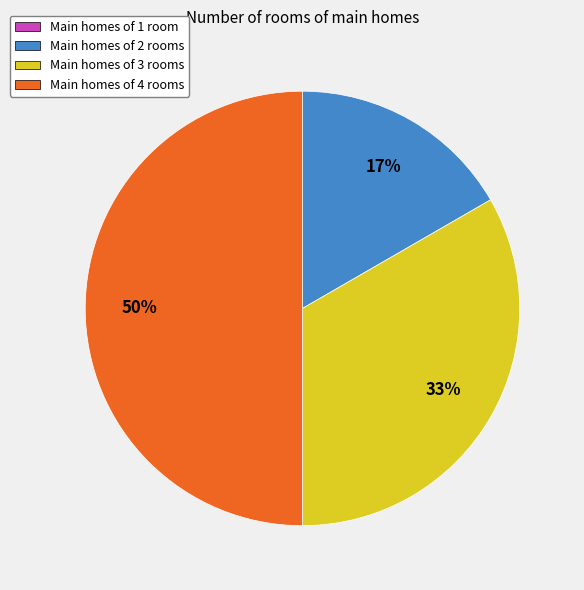

To the nearest percent, what is the average slice percentage?

25%